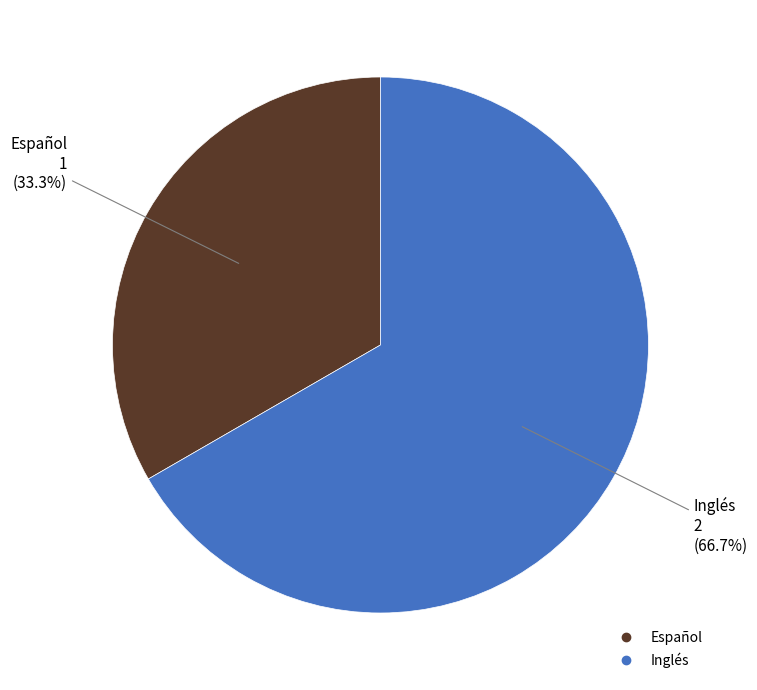

What percentage is NOT represented by Español?

66.7%